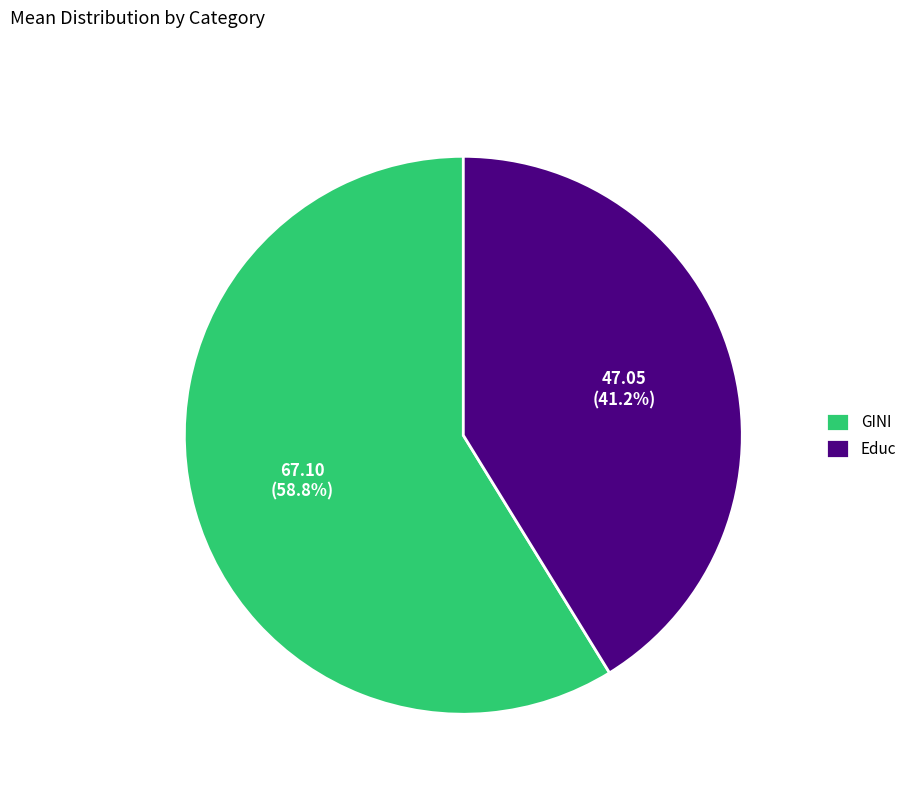

To the nearest percent, what is the difference between the Educ and GINI slice percentages?

18%